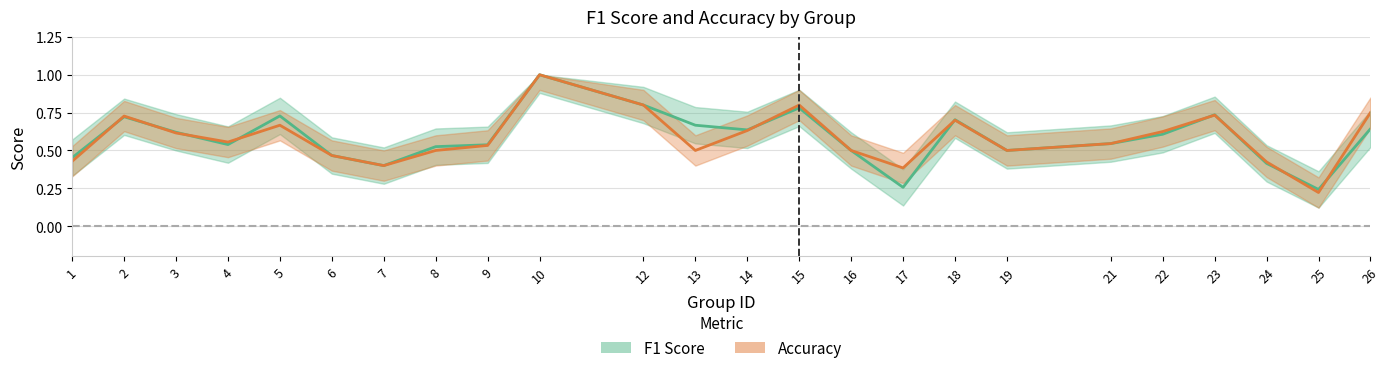

What is the minimum value for F1 Score?

0.2